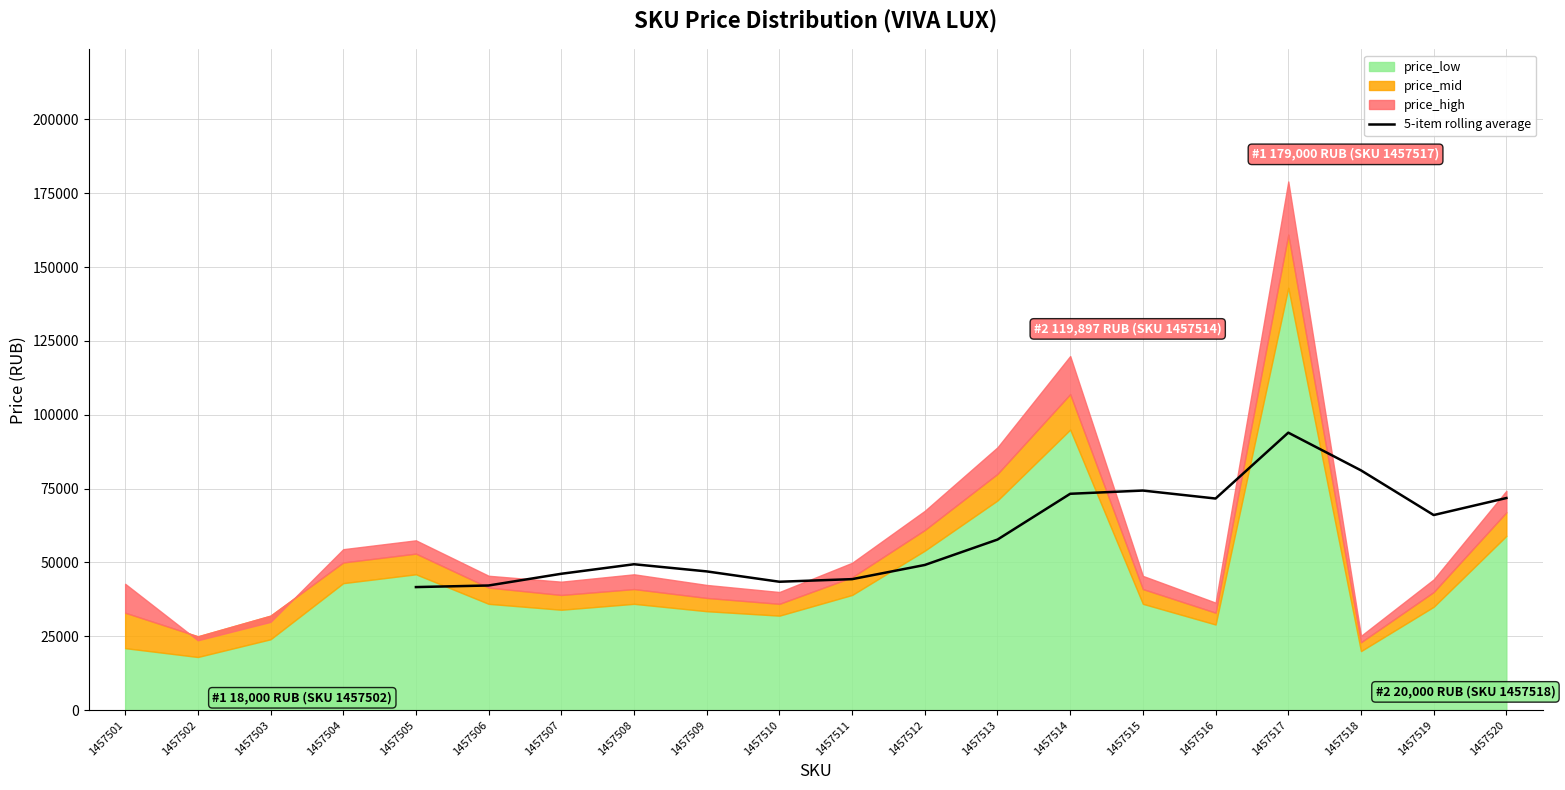

Is it true that the value at 1457507 is 44356.4?

True